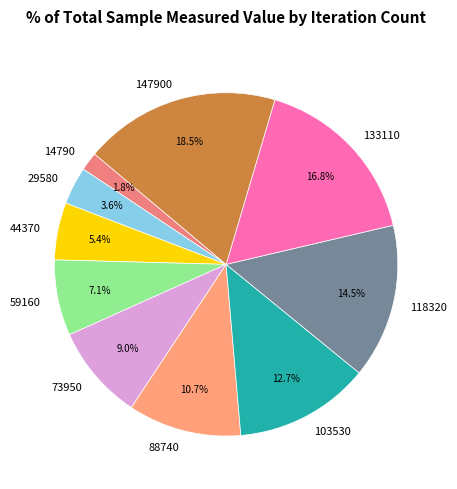

To the nearest percent, what is the difference between the 147900 and 44370 slice percentages?

13%